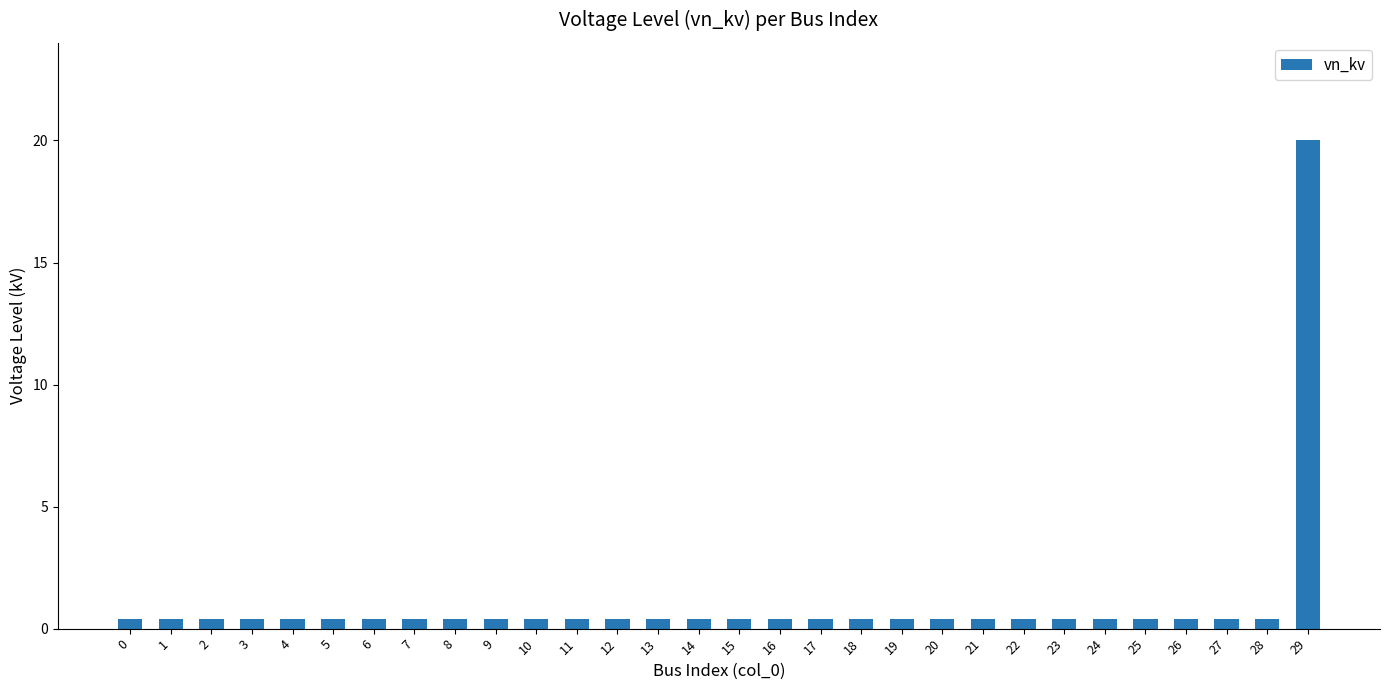

How many bars are there in total?

30